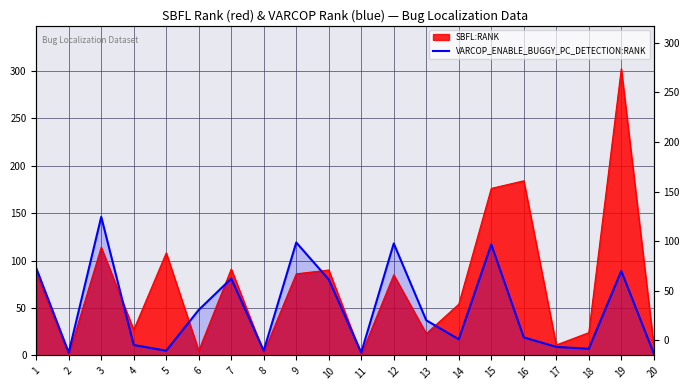

True or false: the data shows 18 at 10.

False